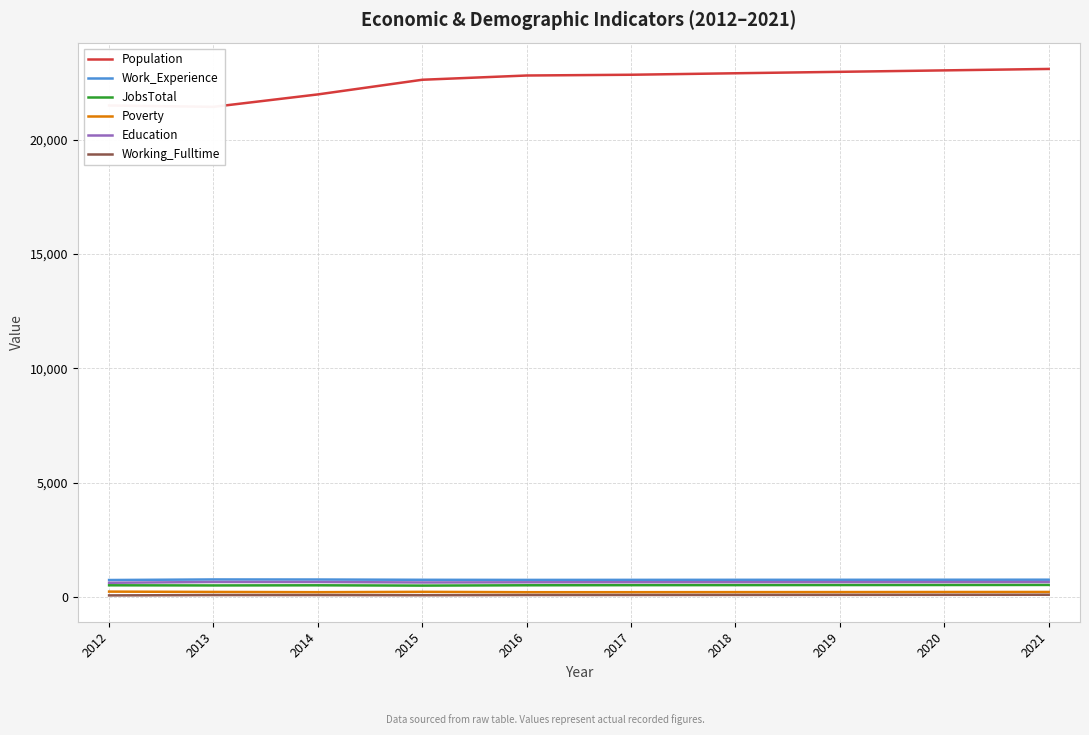

At which category does Education reach its first local valley?

2015